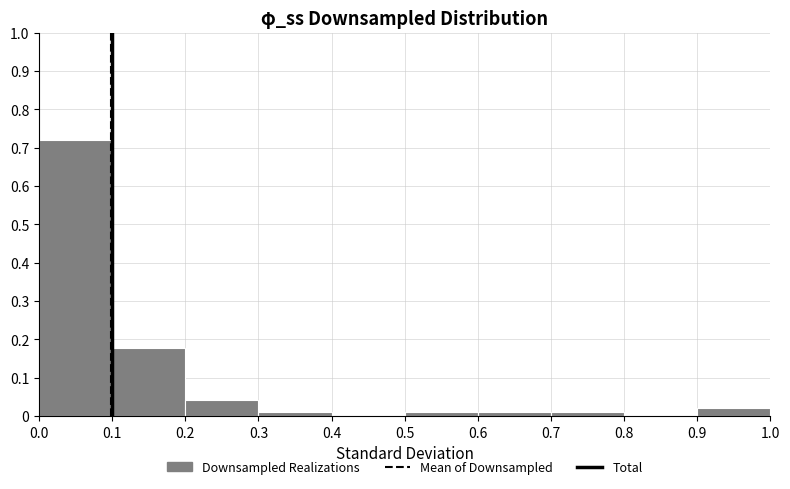

What is the height of the bar covering 0.3 to 0.4 on the x-axis? The values are not printed on the chart, so give them approximately, as read against the axis.

0.01